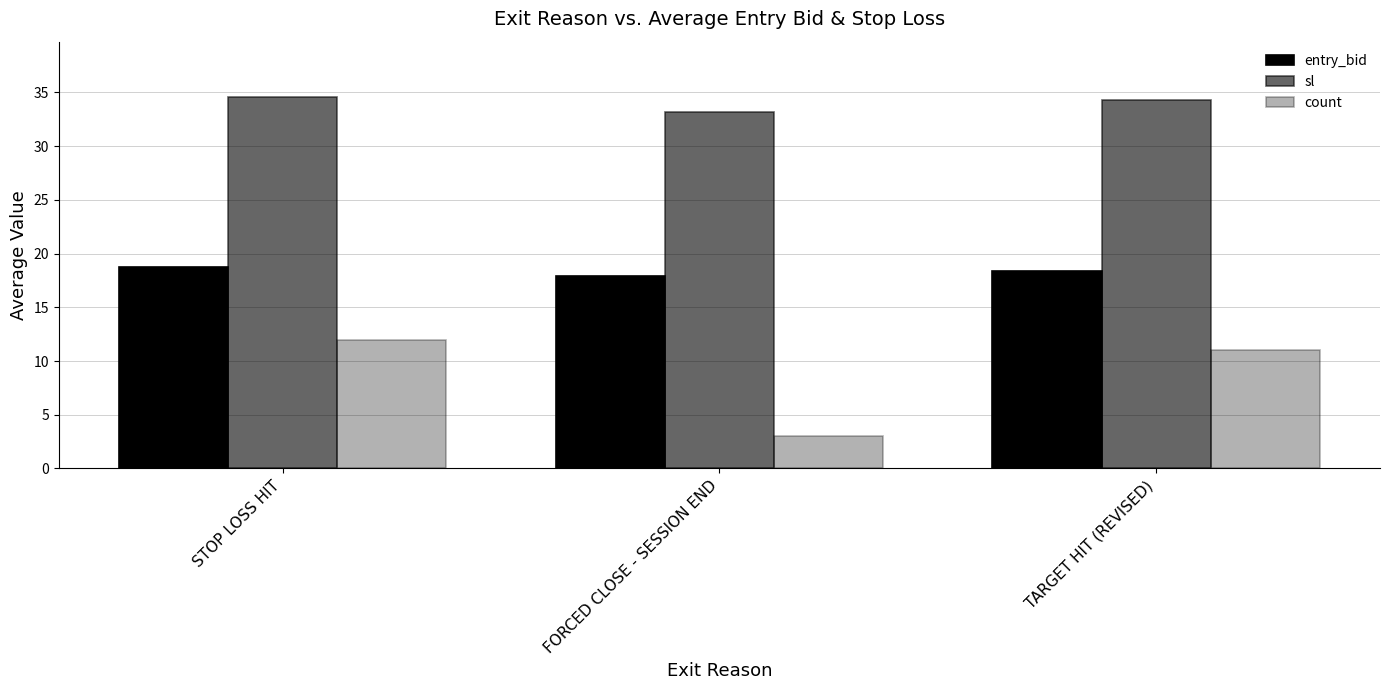

How many groups of bars are there?

3